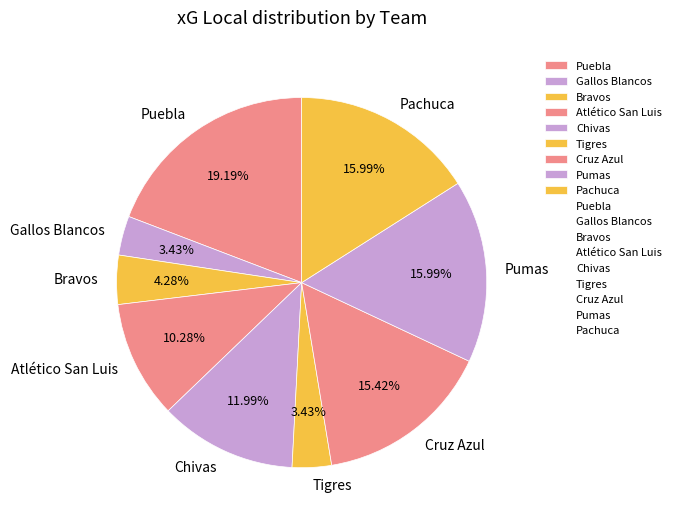

The Atlético San Luis slice represents 23% of the pie. True or false?

False